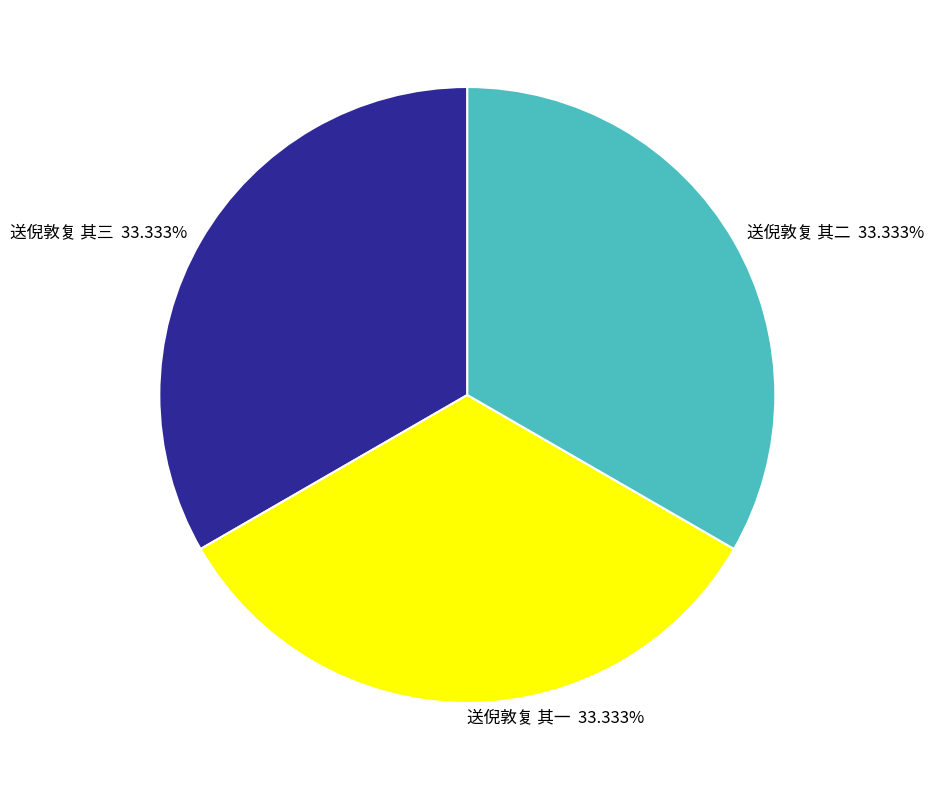

To the nearest percent, what portion does 送倪敦复 其二 represent?

33%